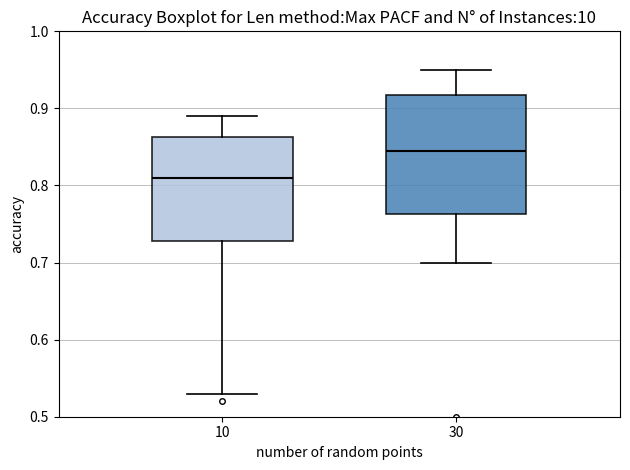

Reading left to right, read every box against the y-axis: the position of its median line, the range the box covers, and the ends of its whiskers. The values are not printed on the chart, so give them approximately, as read against the axis.

10: median 0.81, box 0.73 to 0.86, whiskers 0.53 to 0.89
30: median 0.85, box 0.76 to 0.92, whiskers 0.70 to 0.95